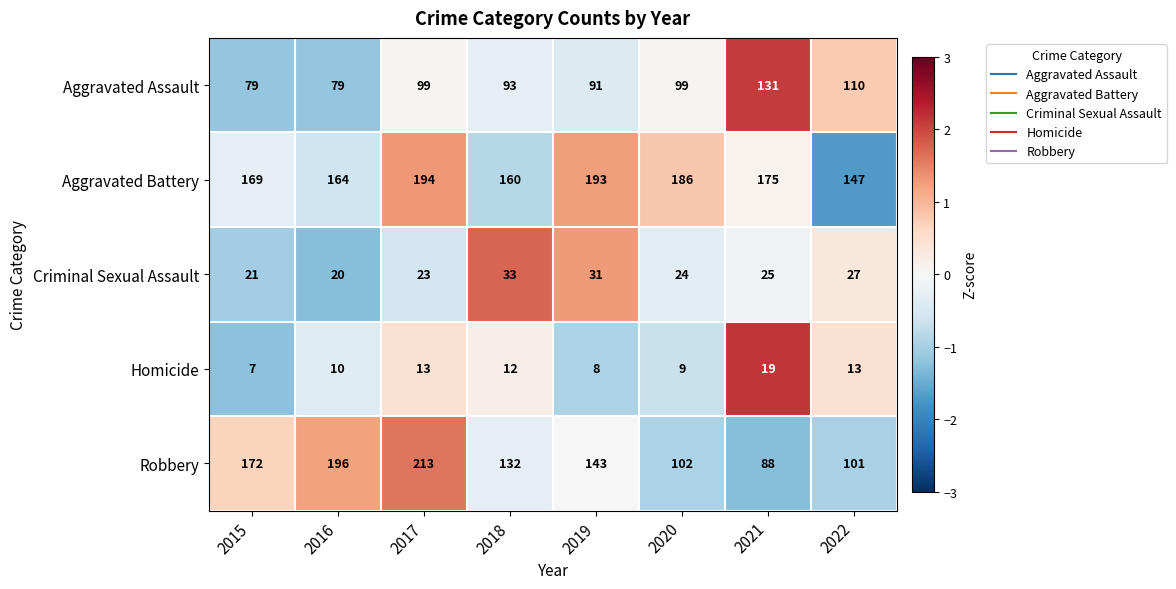

What is the maximum value shown in the chart?

213